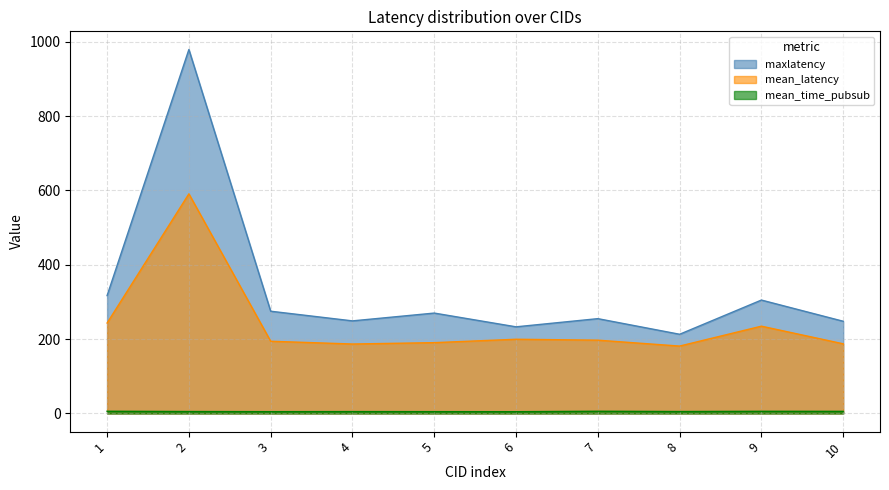

What is the maximum value for maxlatency?

979.0